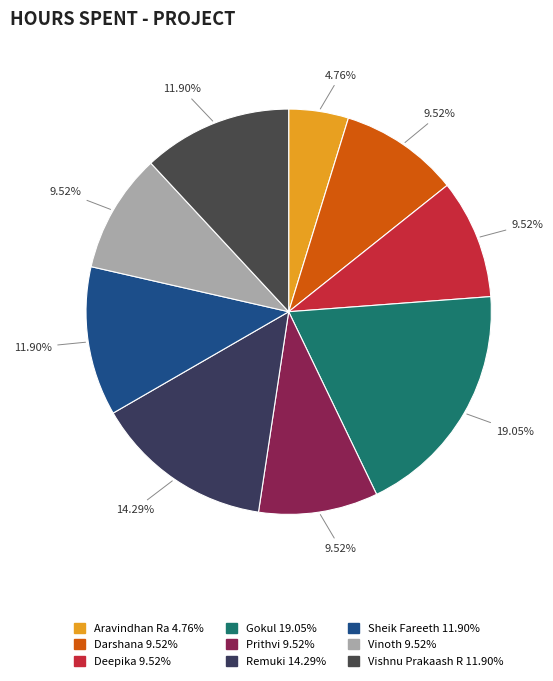

What portion of the pie excludes Sheik Fareeth?

88.1%